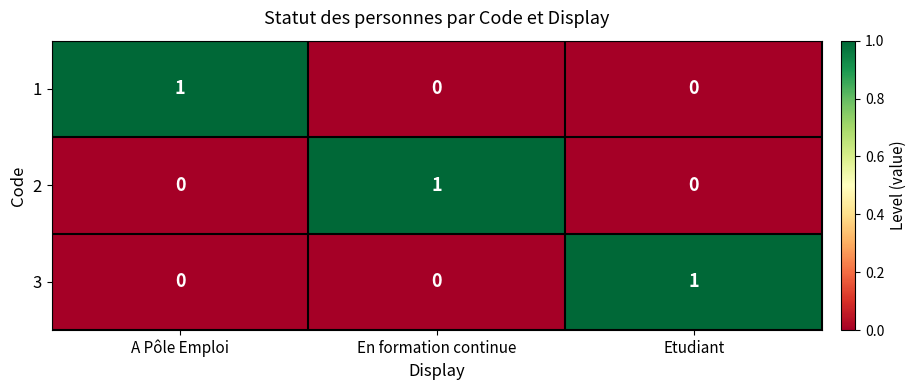

Which category has the highest value in the 3 series?

Etudiant